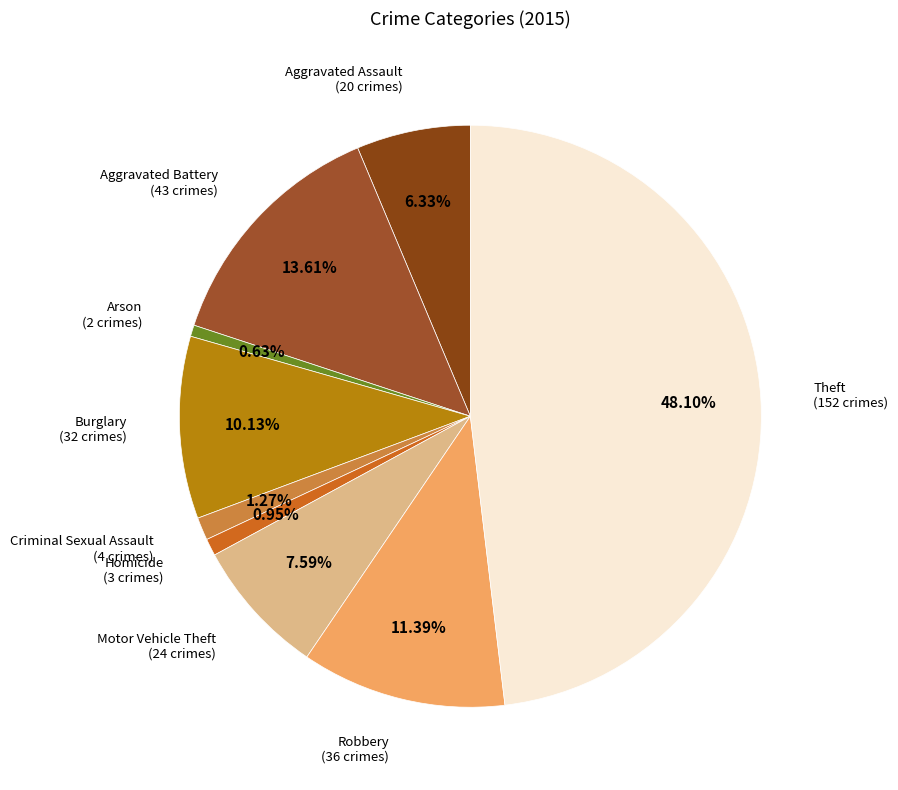

Count the number of slices in the pie.

9